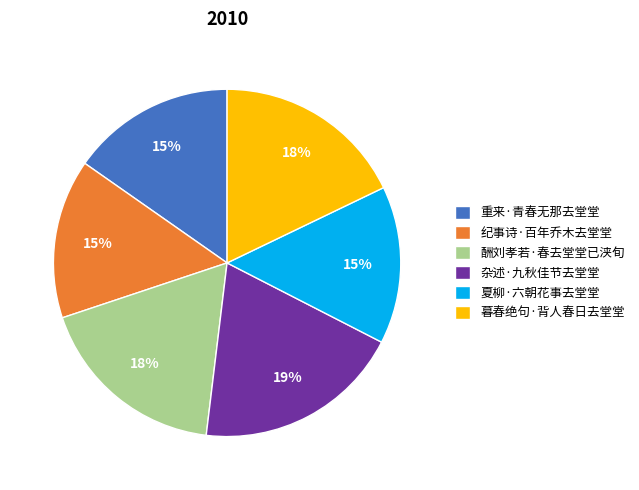

To the nearest percent, what is the difference between the 酬刘孝若·春去堂堂已浃旬 and 重来·青春无那去堂堂 slice percentages?

3%